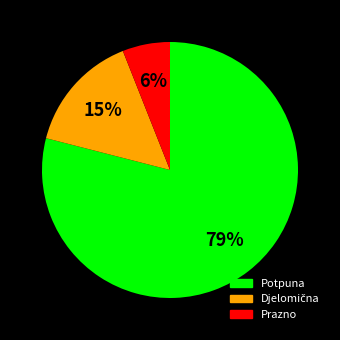

Which slice is the smallest?

Prazno